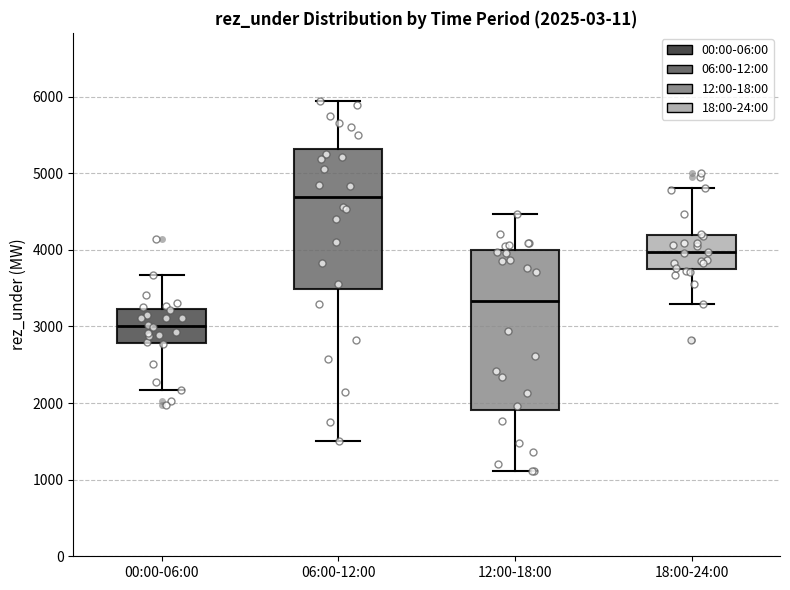

Which box has the highest median line?

06:00-12:00